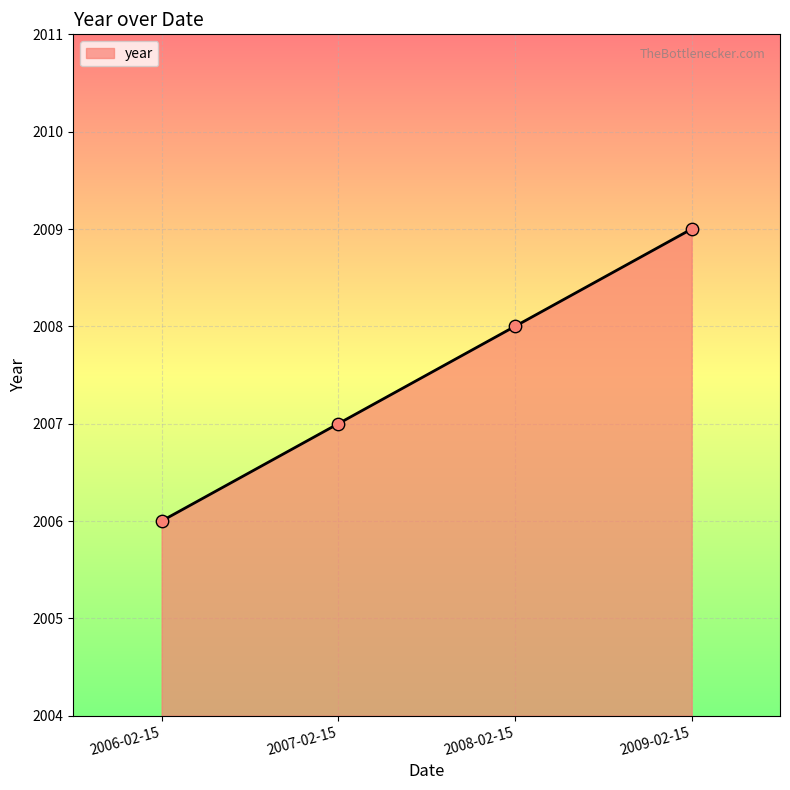

What is the change in value from 2006-02-15 to 2007-02-15?

+1